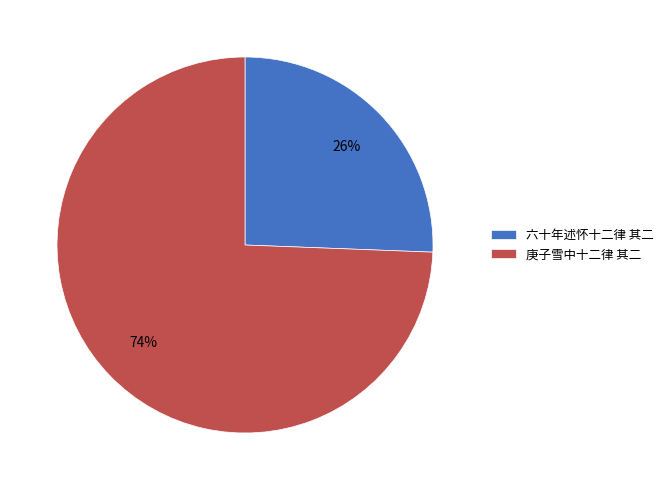

Which category has the biggest portion of the pie?

庚子雪中十二律 其二